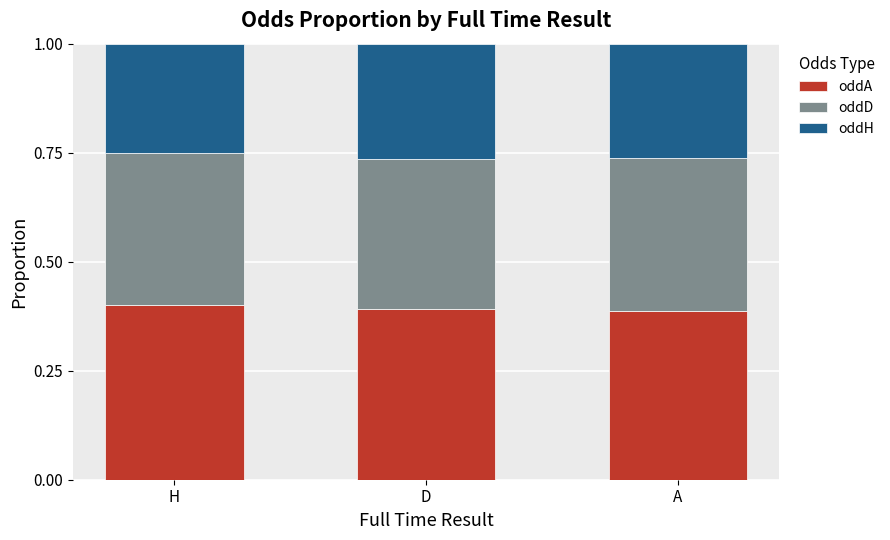

Count the number of data series in this chart.

3